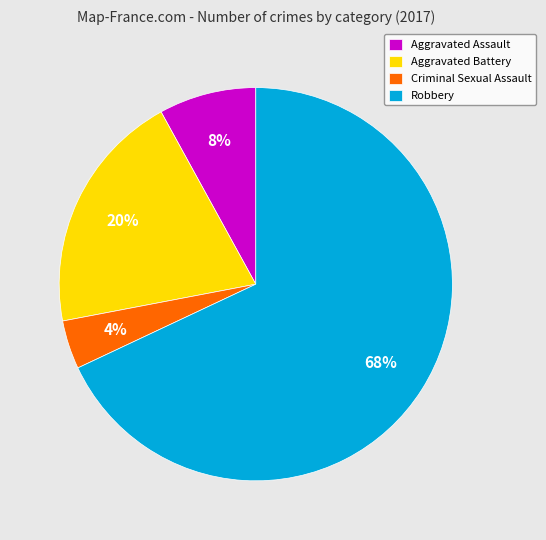

Which slice is the smallest?

Criminal Sexual Assault